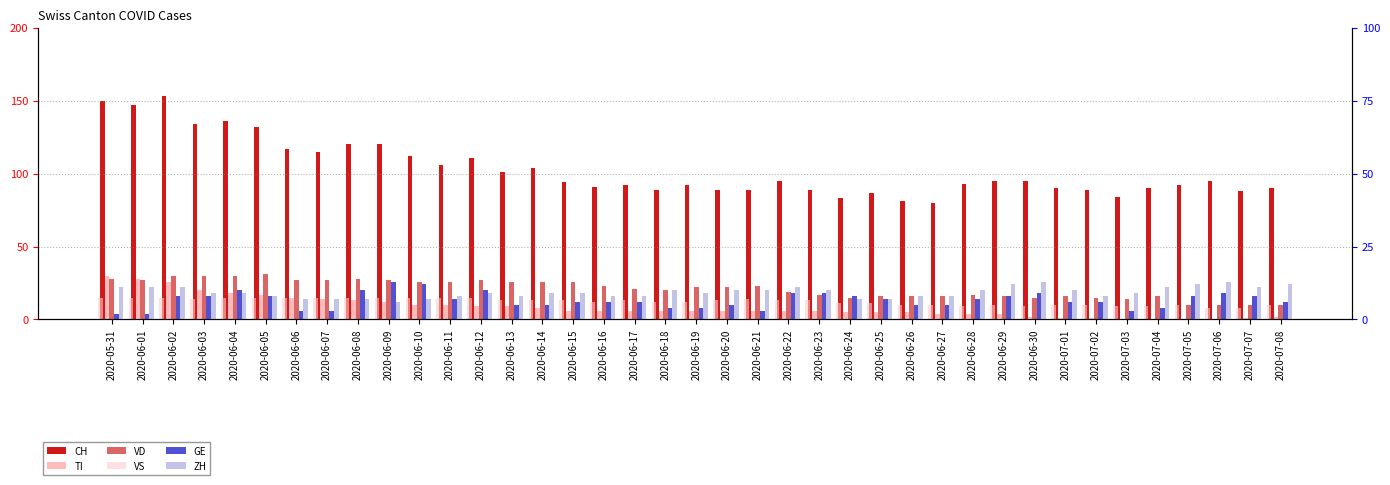

At which label is VD closest to 20?

2020-06-18